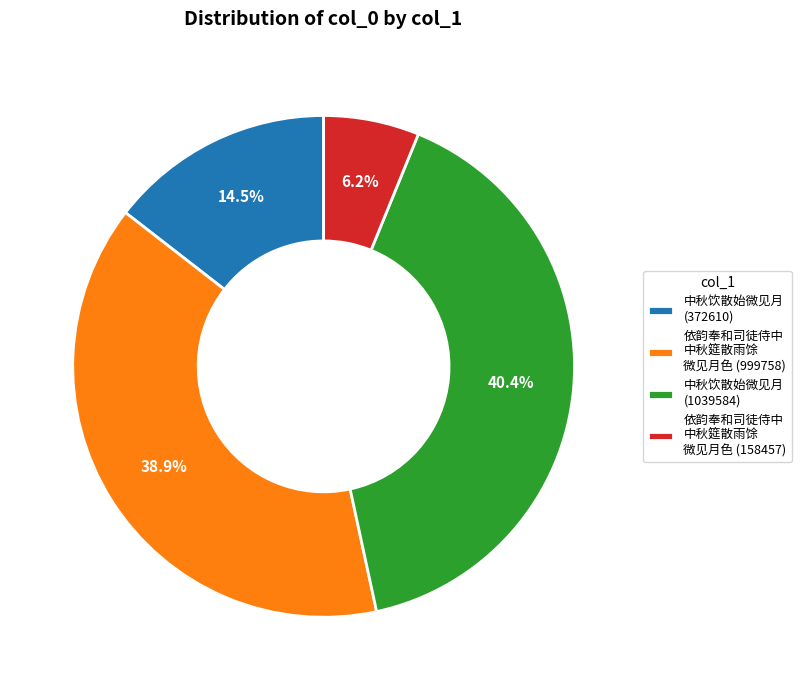

What percentage is NOT represented by 中秋饮散始微见月 (1039584)?

59.6%